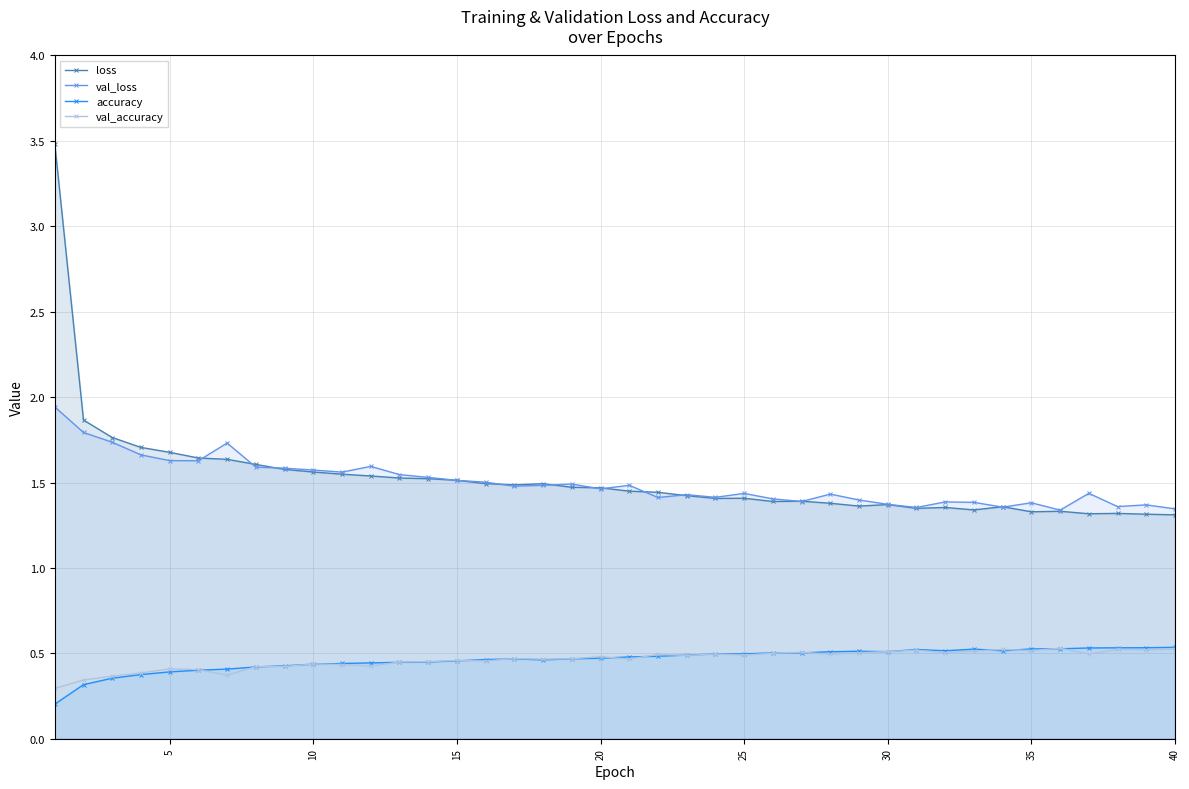

What is the average value of the val_loss series?

1.5